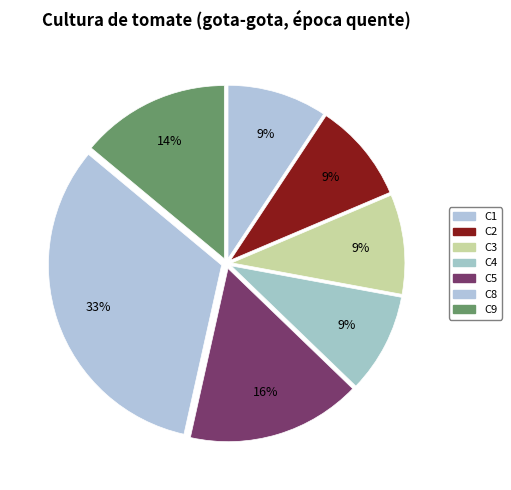

How many slices are in this pie chart?

7